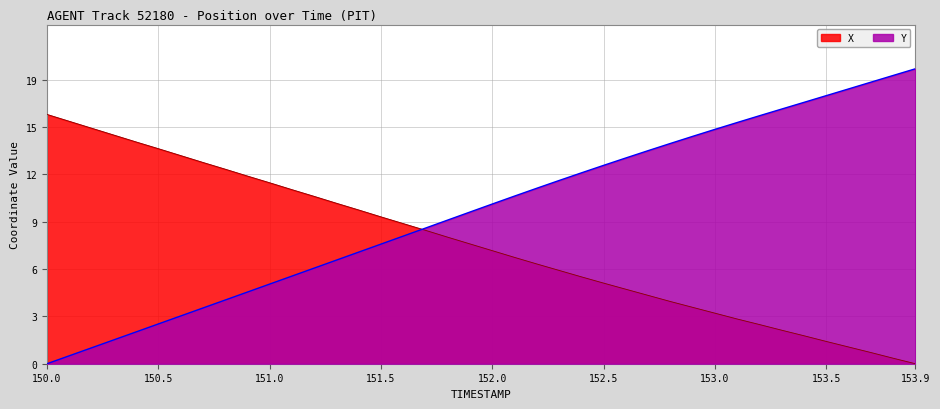

True or false: Y has more than 0 points higher than both neighbors.

False